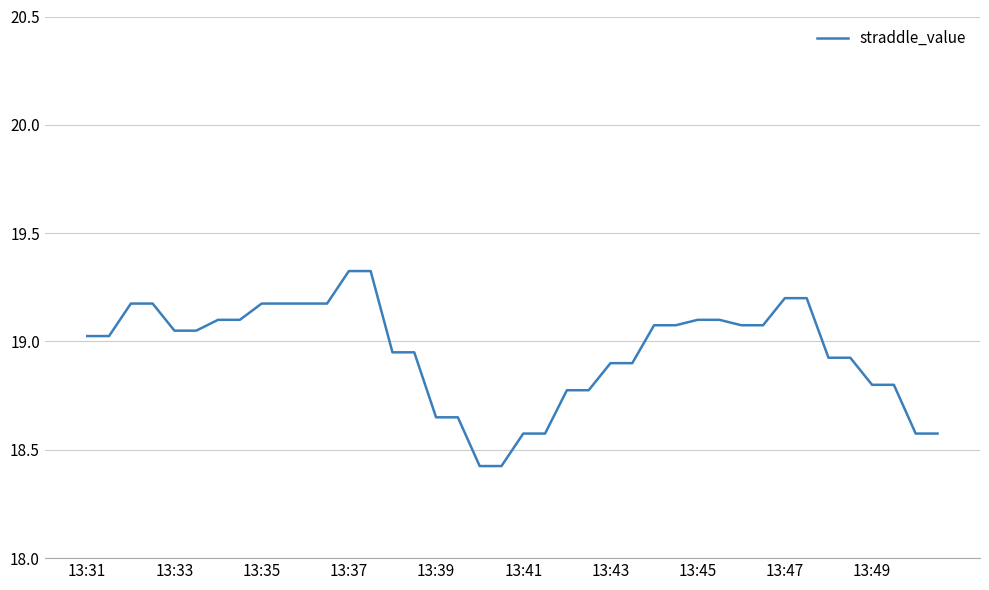

What is the difference between the maximum and minimum values?

0.9